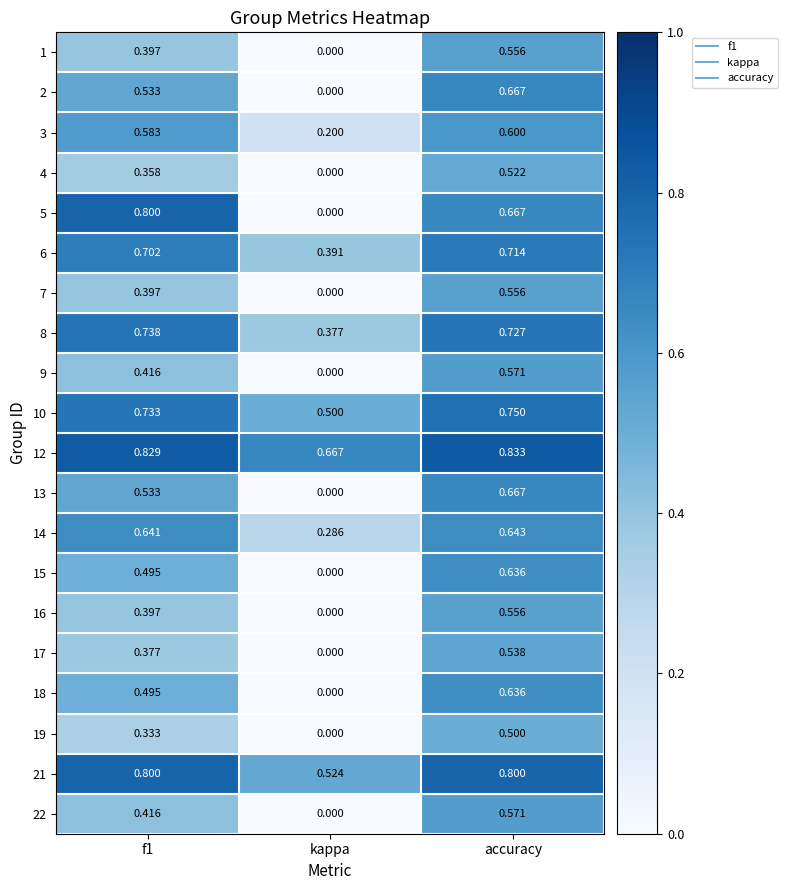

At which category does the chart reach its minimum across all series?

kappa